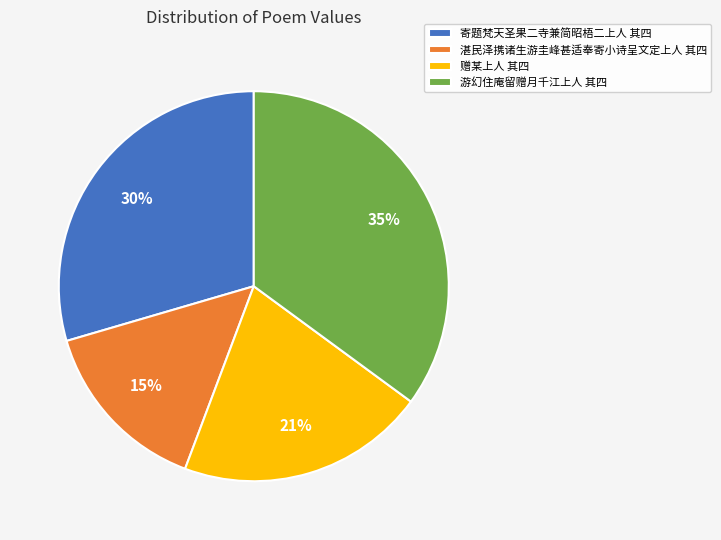

Does any single category account for the majority?

No